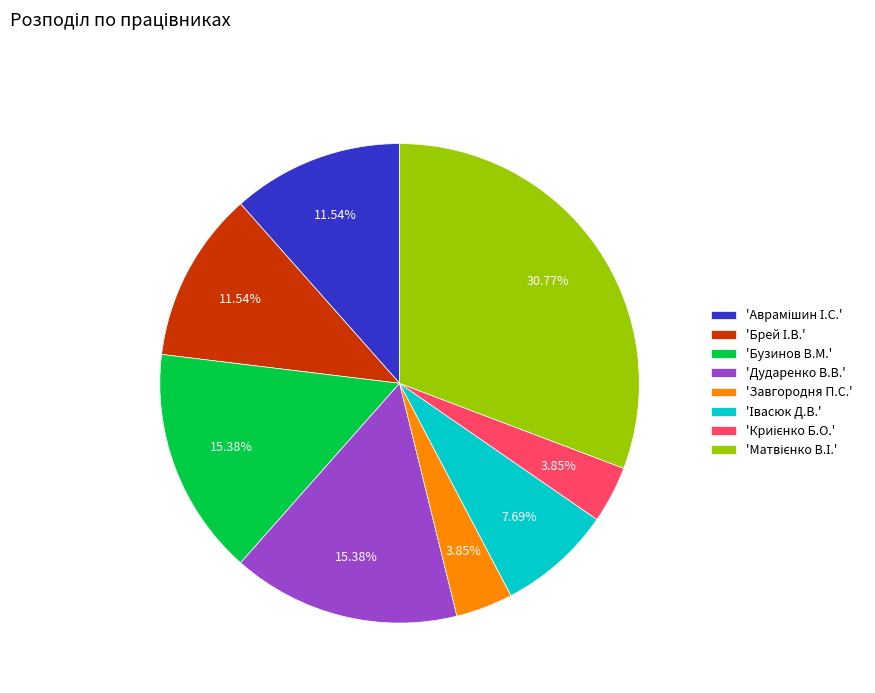

Which has a higher value, 'Дударенко В.В.' or 'Завгородня П.С.'?

'Дударенко В.В.'